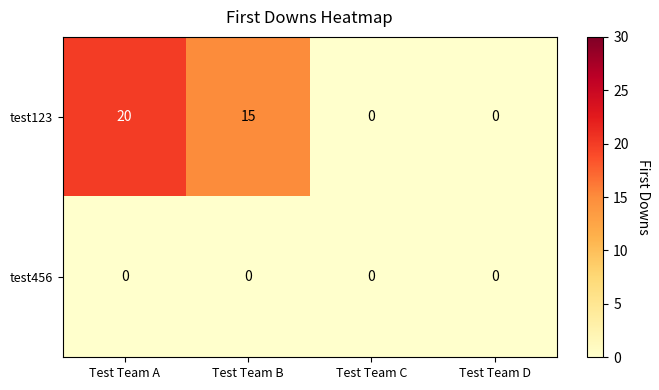

Reading left to right, extract all data points from this chart.

test123: Test Team A=20	Test Team B=15	Test Team C=0	Test Team D=0
test456: Test Team A=0	Test Team B=0	Test Team C=0	Test Team D=0